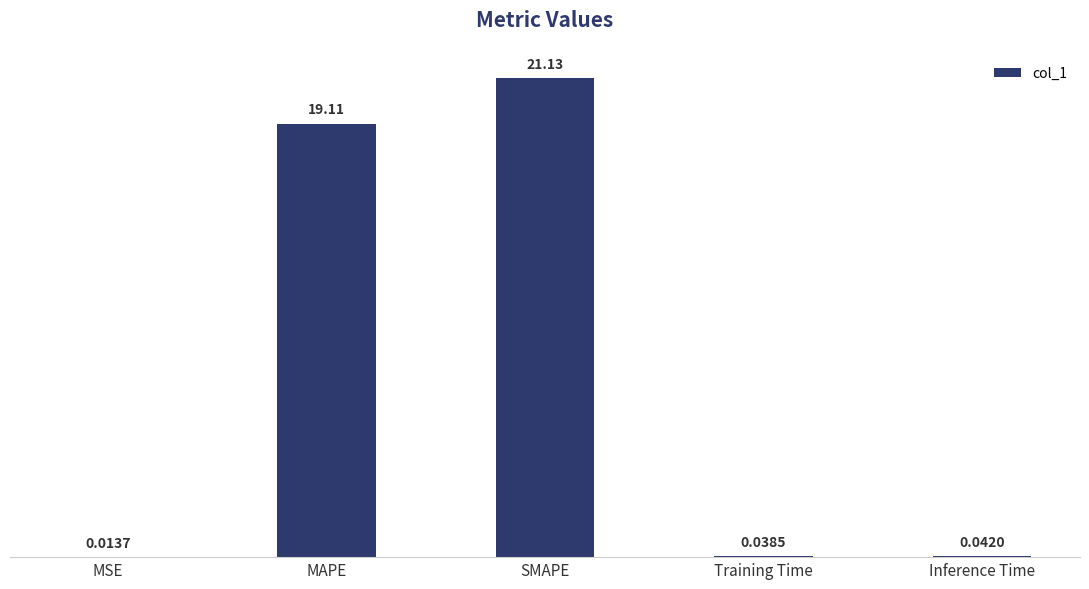

What is the sum of all values?

40.3